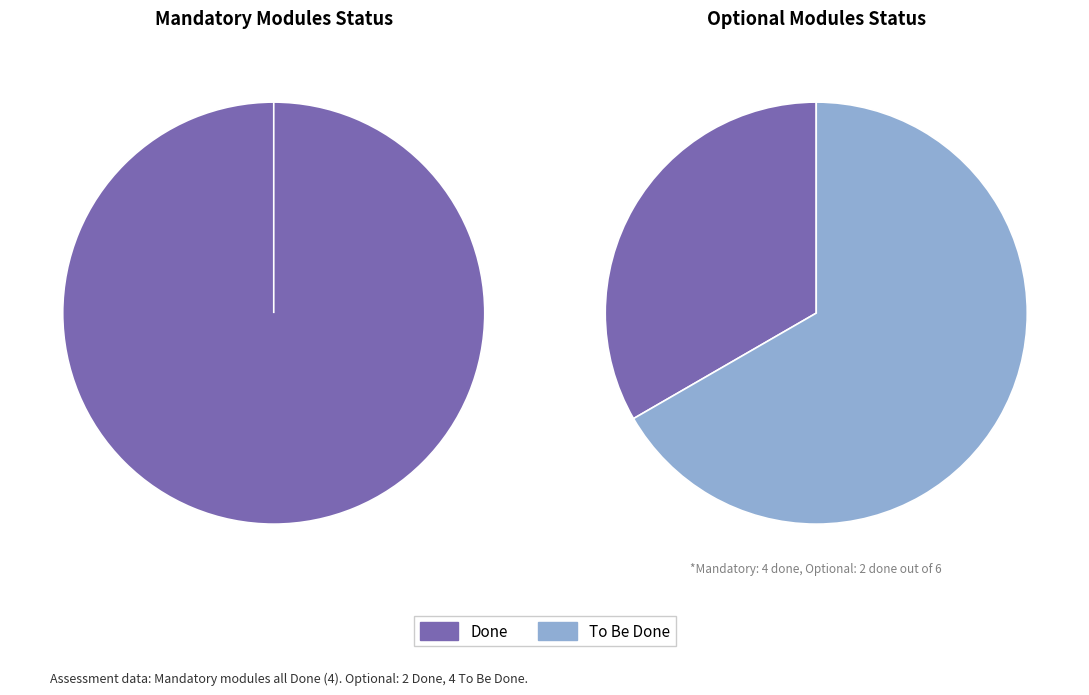

Which has a higher value, Optional Modules or Mandatory Modules?

Mandatory Modules